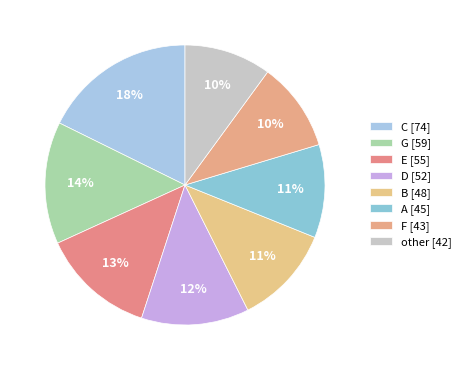

What is the ratio of the value at G to the value at E?

1.1